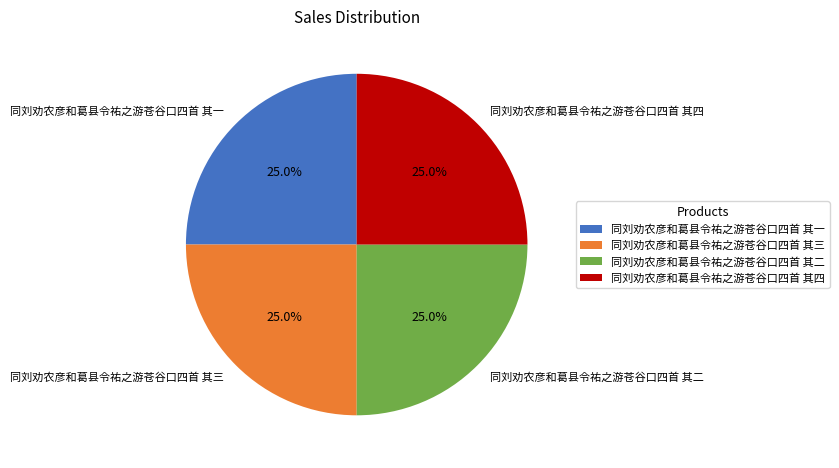

How much of the chart is everything except 同刘劝农彦和葛县令祐之游苍谷口四首 其三?

75.0%